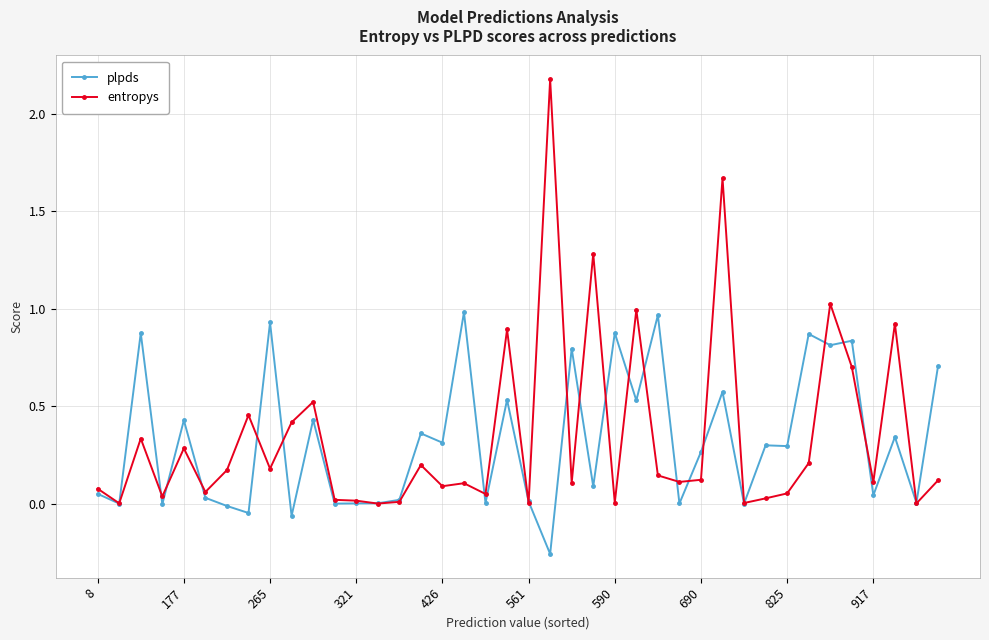

True or false: entropys has more than 2 interior local peaks.

True